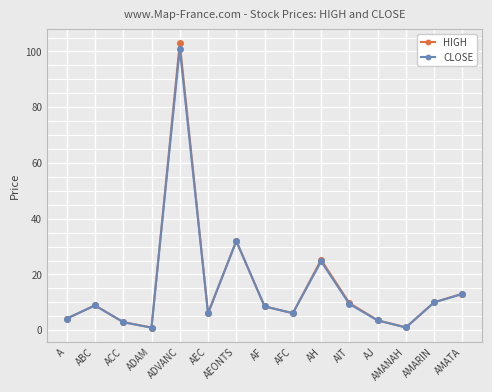

What is the label of the 1st point from the left?

A